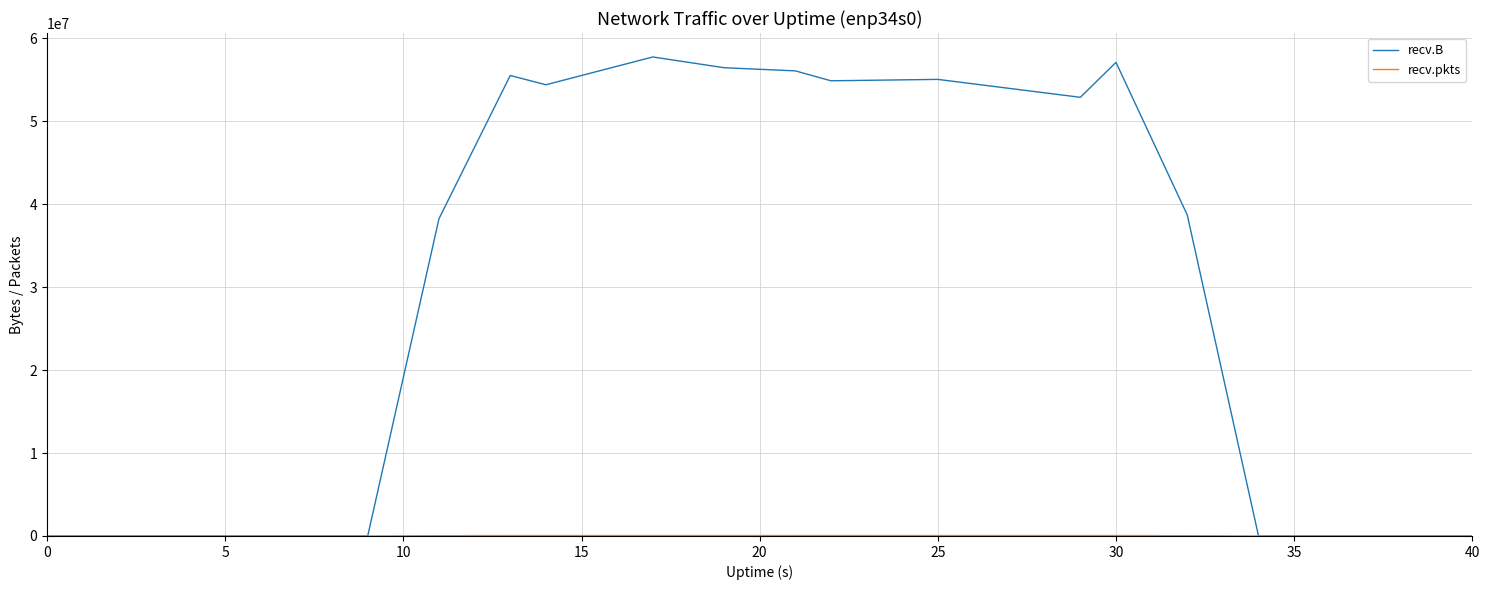

Which series has the largest range (max minus min)?

recv.B